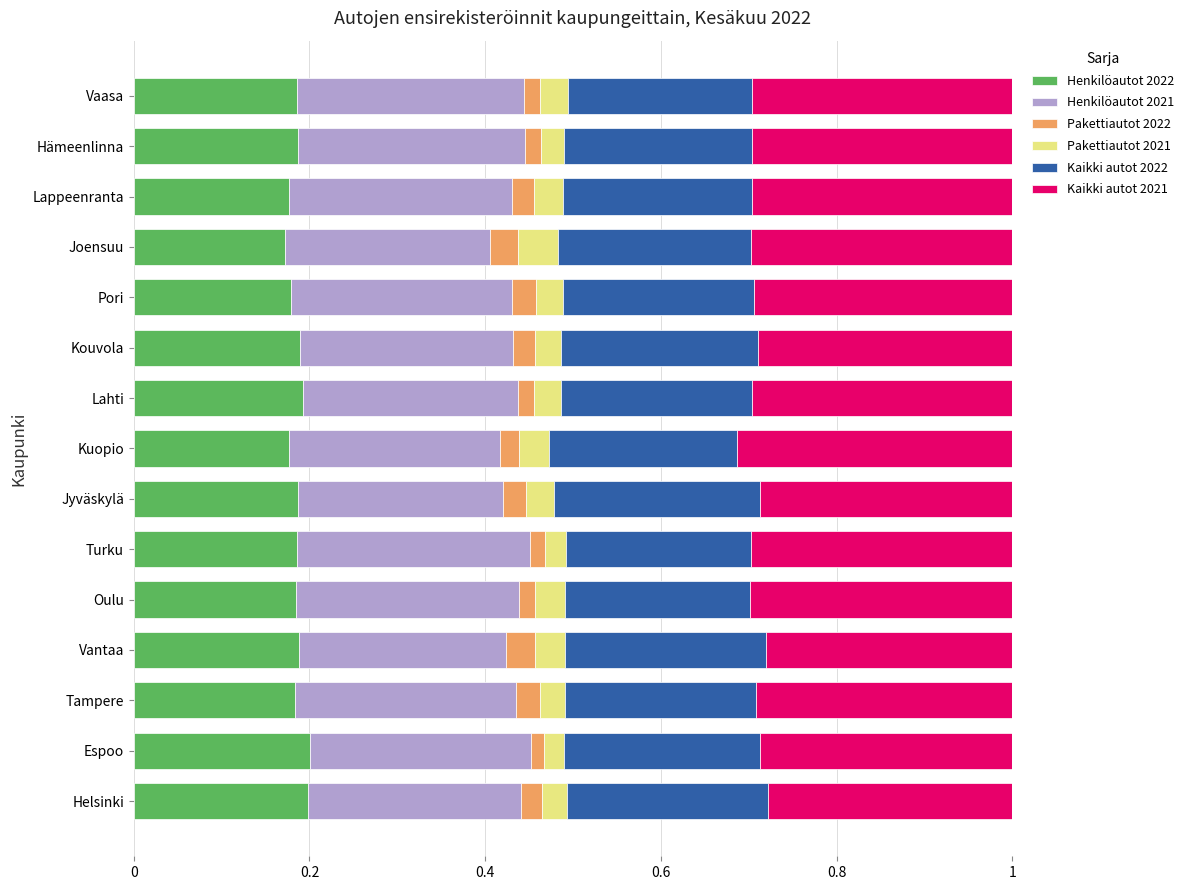

Is it true that Henkilöautot 2022 equals 0.3 at Oulu?

False